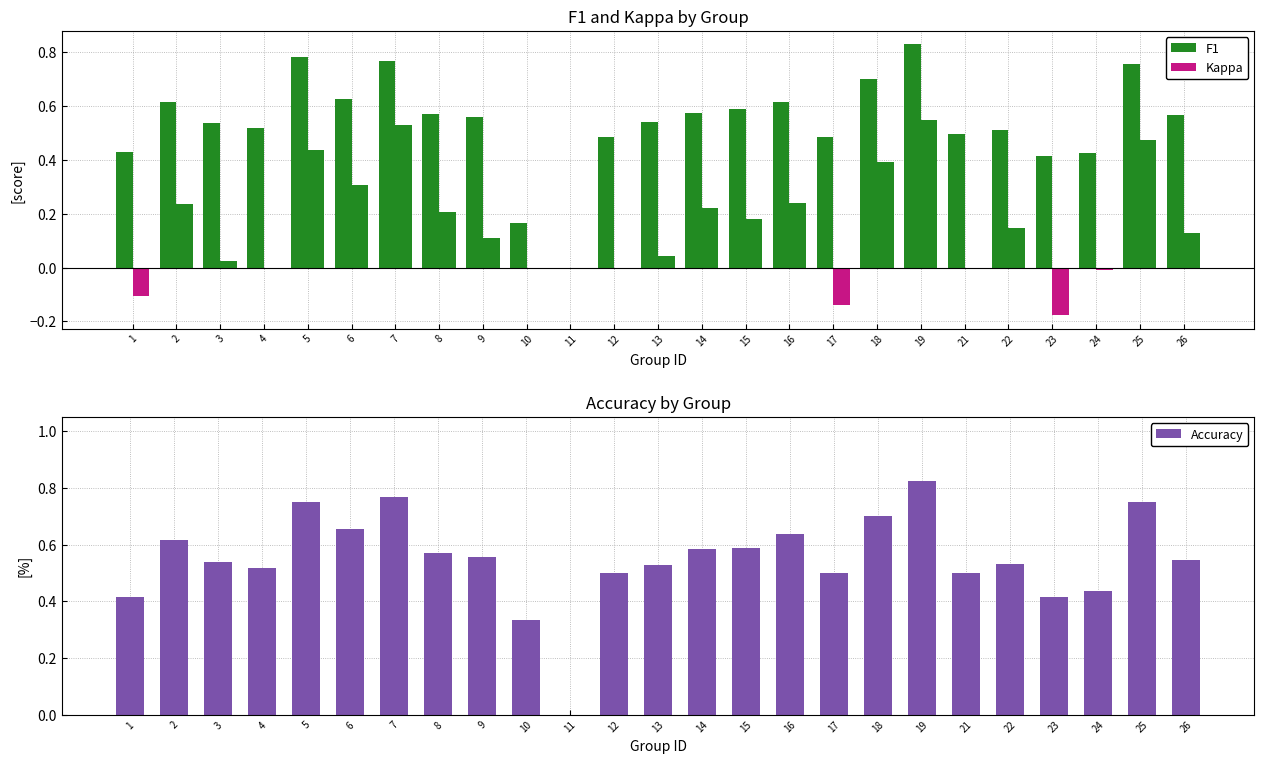

What is the sum of all F1 values?

13.6